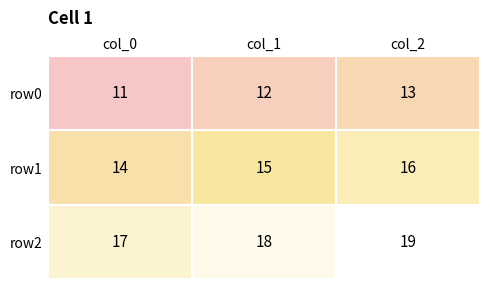

What is the spread (max minus min) of values at col_2?

6